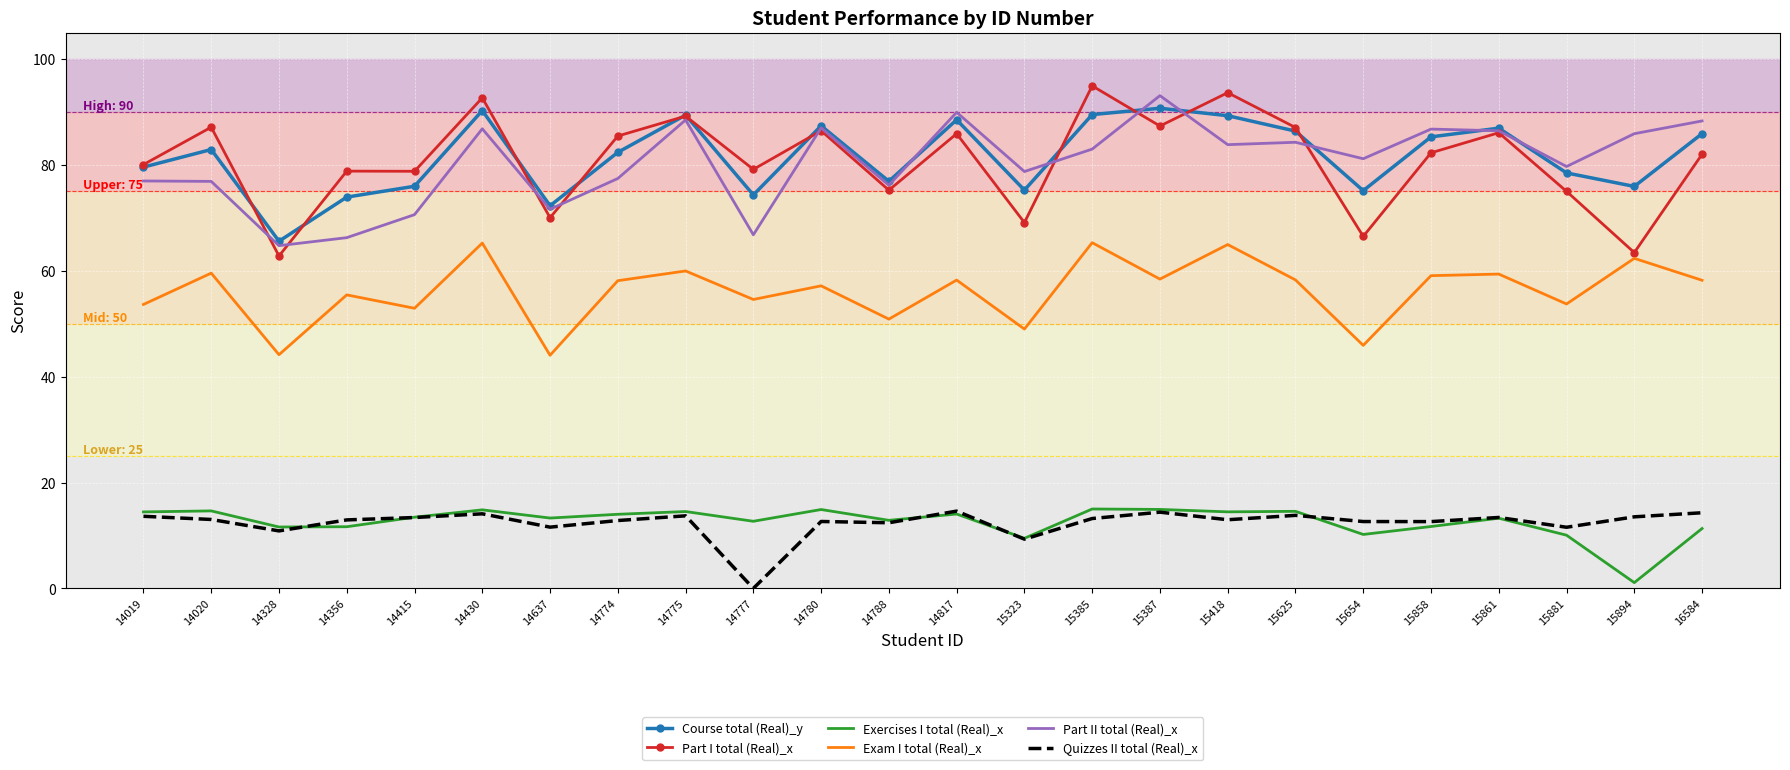

True or false: Part I total (Real)_x and Quizzes II total (Real)_x cross at least once.

False